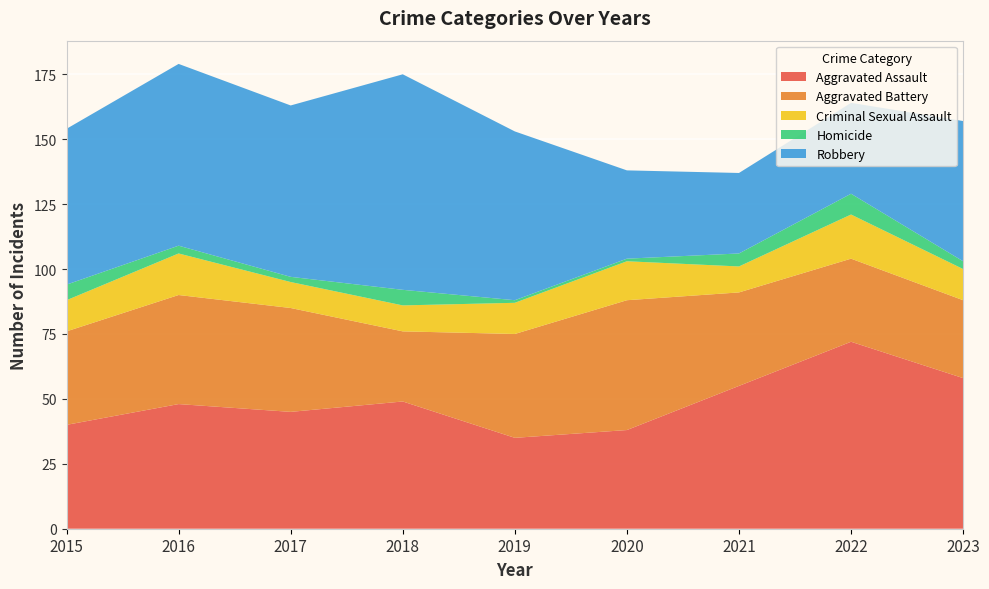

Reading left to right, transcribe all the data shown in this chart.

Aggravated Assault: 2015=40	2016=48	2017=45	2018=49	2019=35	2020=38	2021=55	2022=72	2023=58
Aggravated Battery: 2015=36	2016=42	2017=40	2018=27	2019=40	2020=50	2021=36	2022=32	2023=30
Criminal Sexual Assault: 2015=12	2016=16	2017=10	2018=10	2019=12	2020=15	2021=10	2022=17	2023=12
Homicide: 2015=6	2016=3	2017=2	2018=6	2019=1	2020=1	2021=5	2022=8	2023=3
Robbery: 2015=60	2016=70	2017=66	2018=83	2019=65	2020=34	2021=31	2022=35	2023=54